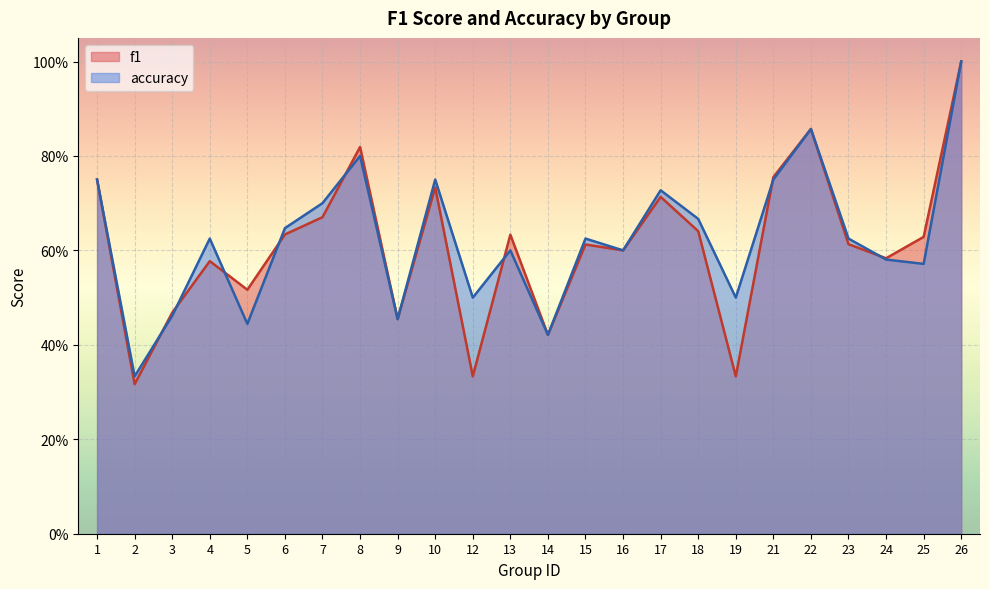

What is the lowest value of the f1 series?

0.3